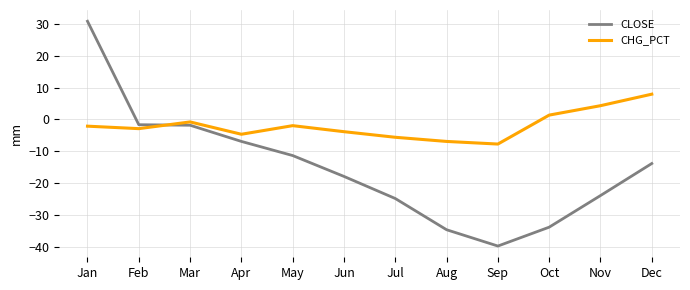

Which series has the largest total across all categories?

CHG_PCT